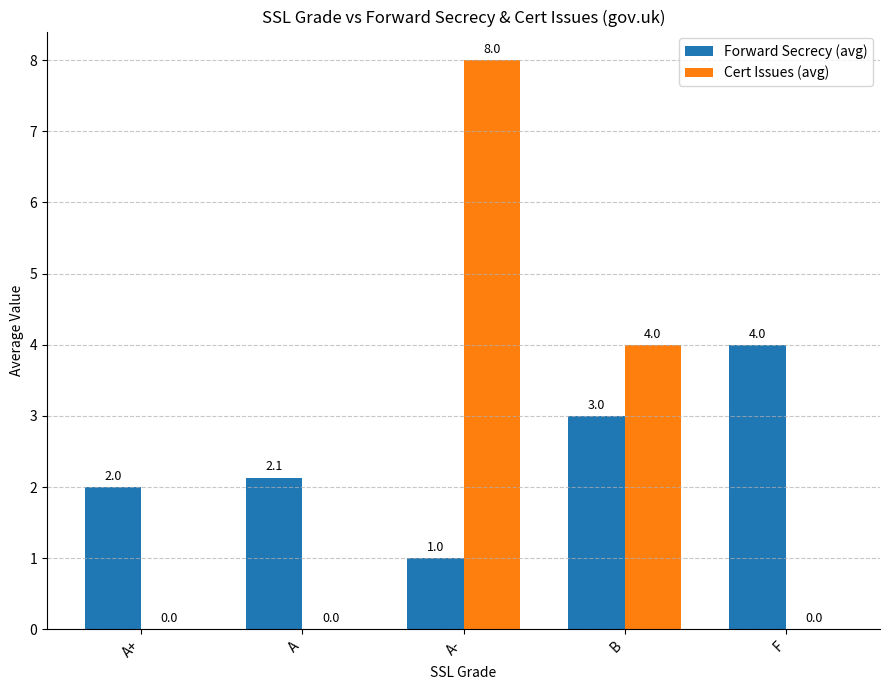

What is the maximum value shown in the chart?

8.0